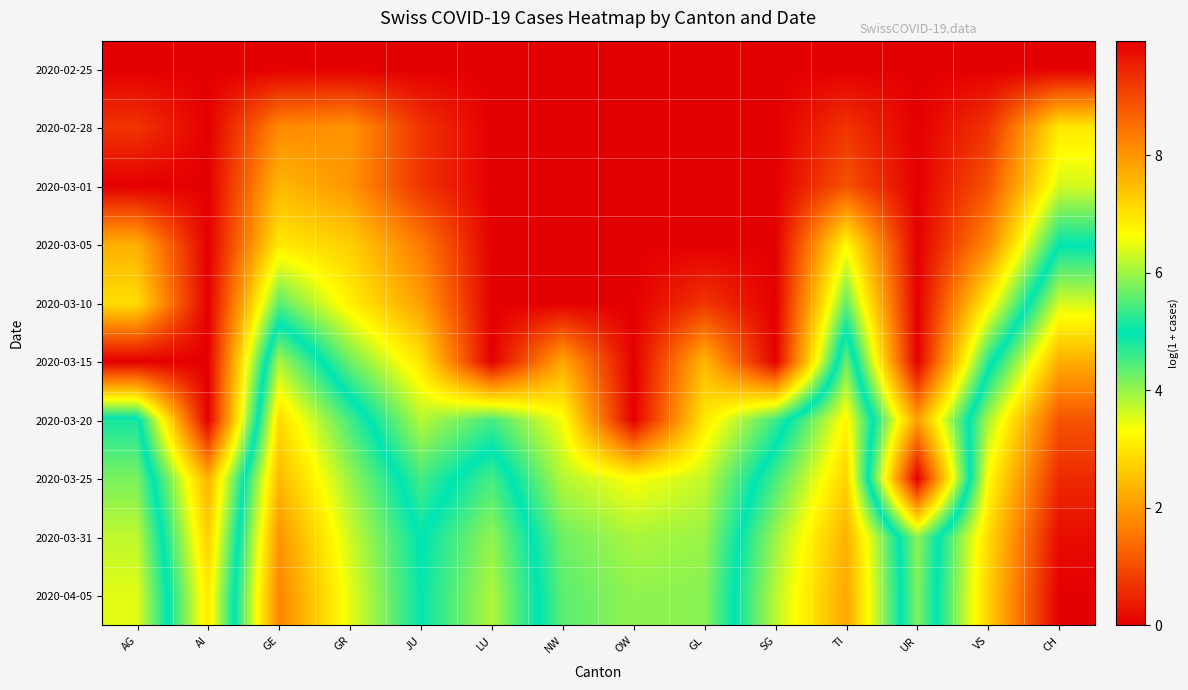

Reading left to right, list all the values displayed in this chart.

2020-02-25: AG=0.0	AI=0.0	GE=0.0	GR=0.0	JU=0.0	LU=0.0	NW=0.0	OW=0.0	GL=0.0	SG=0.0	TI=0.0	UR=0.0	VS=0.0	CH=0.0
2020-02-28: AG=0.7	AI=0.0	GE=1.8	GR=1.9	JU=0.7	LU=0.0	NW=0.0	OW=0.0	GL=0.0	SG=0.0	TI=0.7	UR=0.0	VS=0.7	CH=3.0
2020-03-01: AG=0.0	AI=0.0	GE=2.4	GR=1.9	JU=0.7	LU=0.0	NW=0.0	OW=0.0	GL=0.0	SG=0.0	TI=1.1	UR=0.0	VS=1.1	CH=3.6
2020-03-05: AG=2.3	AI=0.0	GE=3.0	GR=2.7	JU=1.6	LU=0.0	NW=0.0	OW=0.0	GL=0.0	SG=0.0	TI=3.3	UR=0.0	VS=1.8	CH=5.0
2020-03-10: AG=2.9	AI=0.0	GE=4.4	GR=3.1	JU=2.1	LU=0.0	NW=0.0	OW=0.0	GL=0.7	SG=0.0	TI=4.3	UR=0.0	VS=3.1	CH=6.3
2020-03-15: AG=0.0	AI=0.0	GE=6.1	GR=4.3	JU=3.0	LU=0.0	NW=2.2	OW=0.0	GL=2.4	SG=0.0	TI=5.7	UR=0.0	VS=4.8	CH=7.7
2020-03-20: AG=5.1	AI=0.0	GE=7.1	GR=5.4	JU=3.8	LU=4.5	NW=3.4	OW=0.0	GL=3.0	SG=4.6	TI=6.7	UR=2.1	VS=6.1	CH=8.9
2020-03-25: AG=5.8	AI=2.3	GE=7.5	GR=6.0	JU=4.5	LU=5.4	NW=3.8	OW=3.3	GL=3.7	SG=5.4	TI=7.2	UR=0.0	VS=6.7	CH=9.4
2020-03-31: AG=6.2	AI=2.7	GE=8.0	GR=6.3	JU=4.9	LU=5.9	NW=4.3	OW=3.9	GL=4.0	SG=6.0	TI=7.6	UR=4.1	VS=7.1	CH=9.8
2020-04-05: AG=6.4	AI=3.0	GE=8.2	GR=6.5	JU=5.0	LU=6.1	NW=4.4	OW=4.0	GL=4.1	SG=6.2	TI=7.8	UR=4.1	VS=7.2	CH=10.0